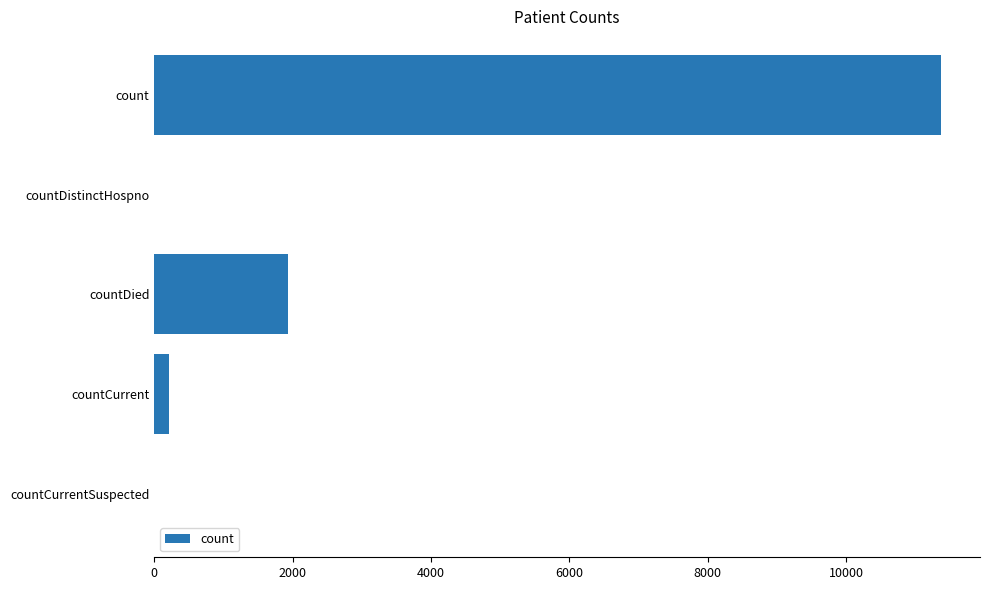

How many distinct data groups are displayed?

1